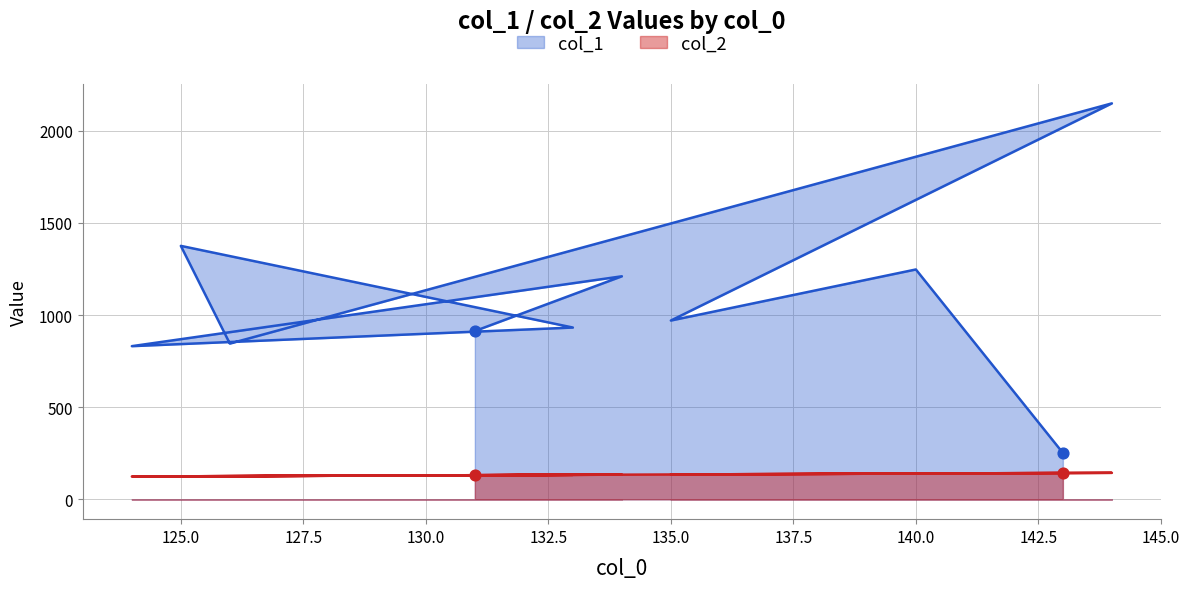

Which series has the largest Y range (max minus min)?

col_1